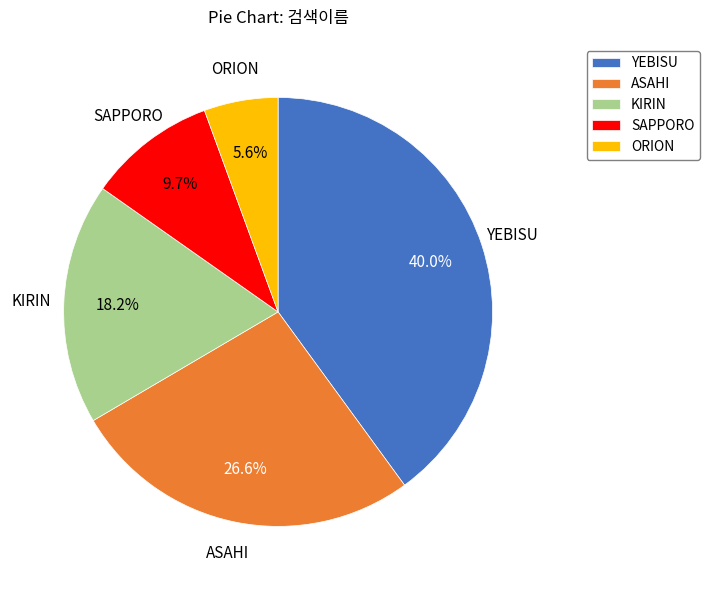

To the nearest percent, what is the difference between the largest and smallest slice percentages?

34%